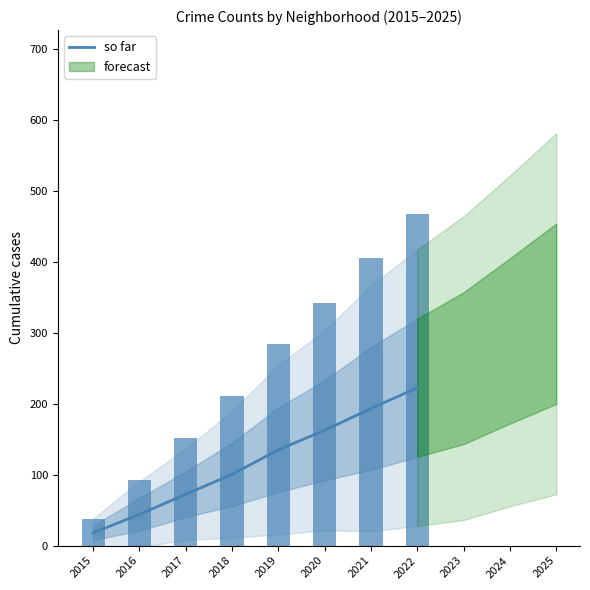

How many values are below 135?

4